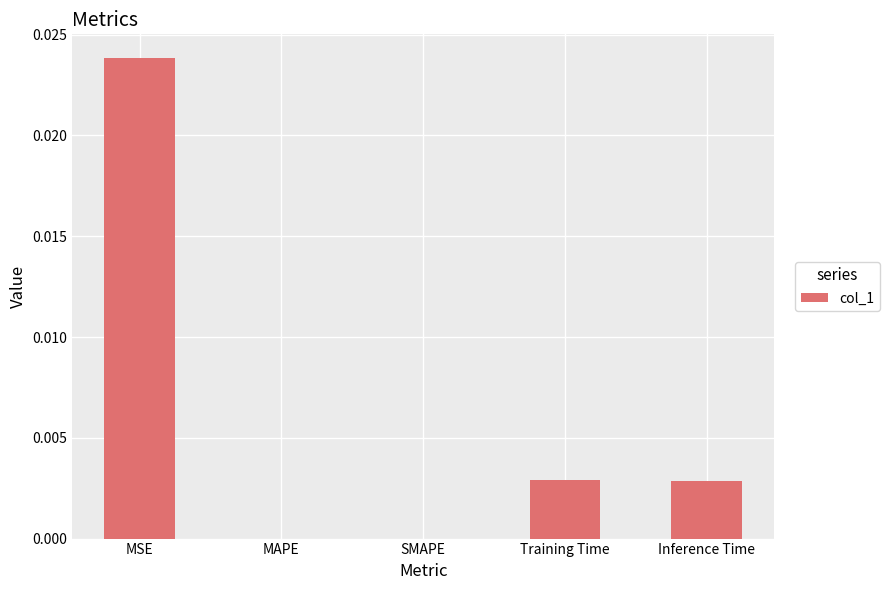

Which label corresponds to the largest value in the chart?

MSE